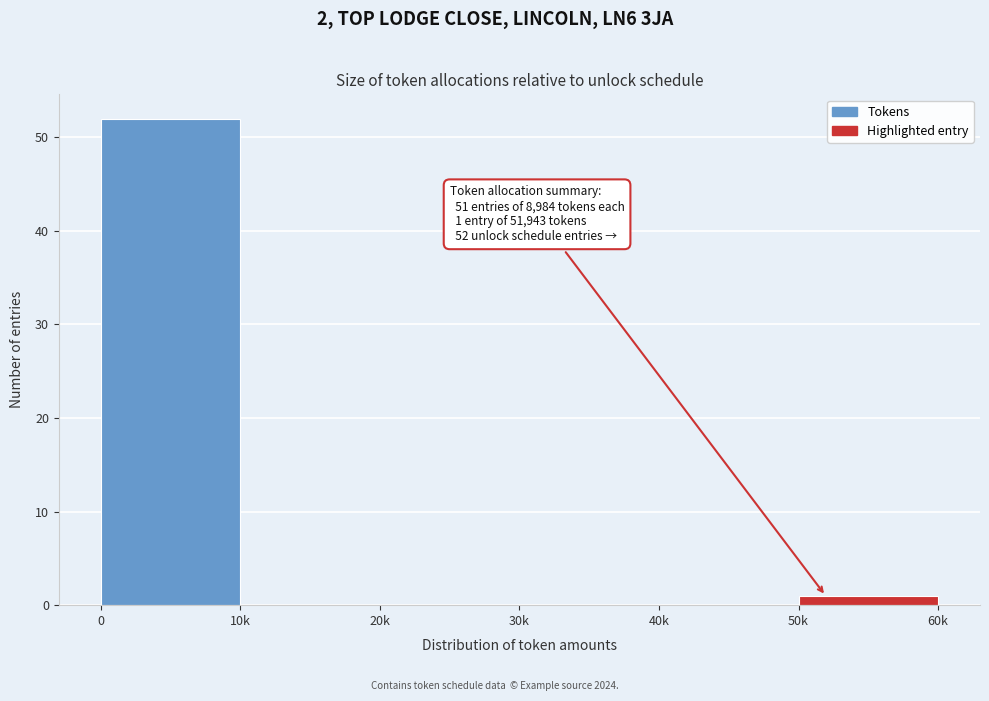

Reading left to right, list all the values displayed in this chart.

0=52	10k=0	20k=0	30k=0	40k=0	50k=1